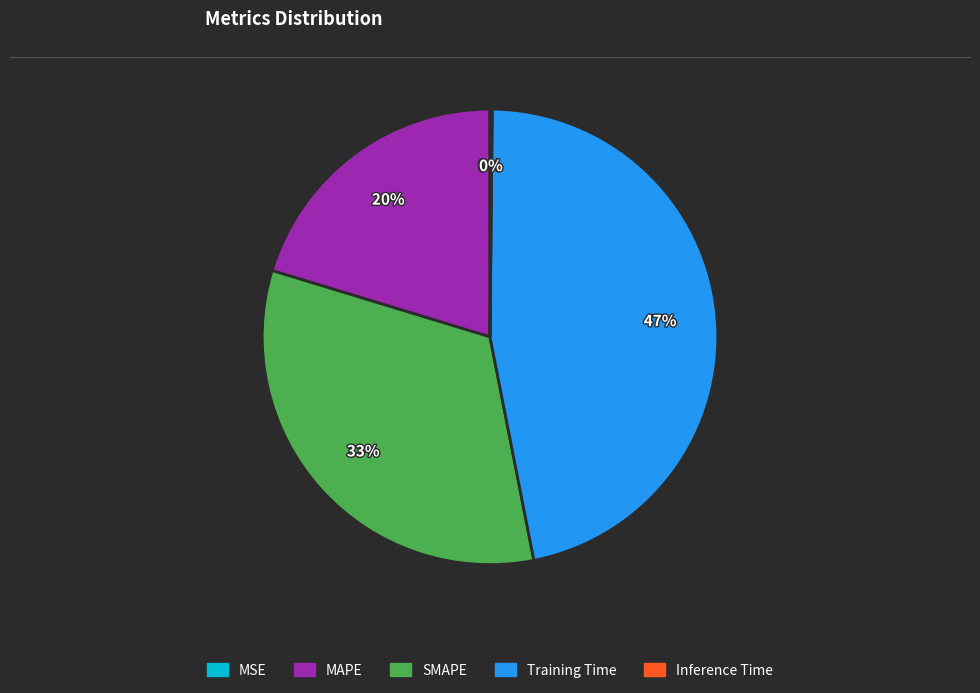

What percentage is the MAPE slice, to the nearest percent?

20%